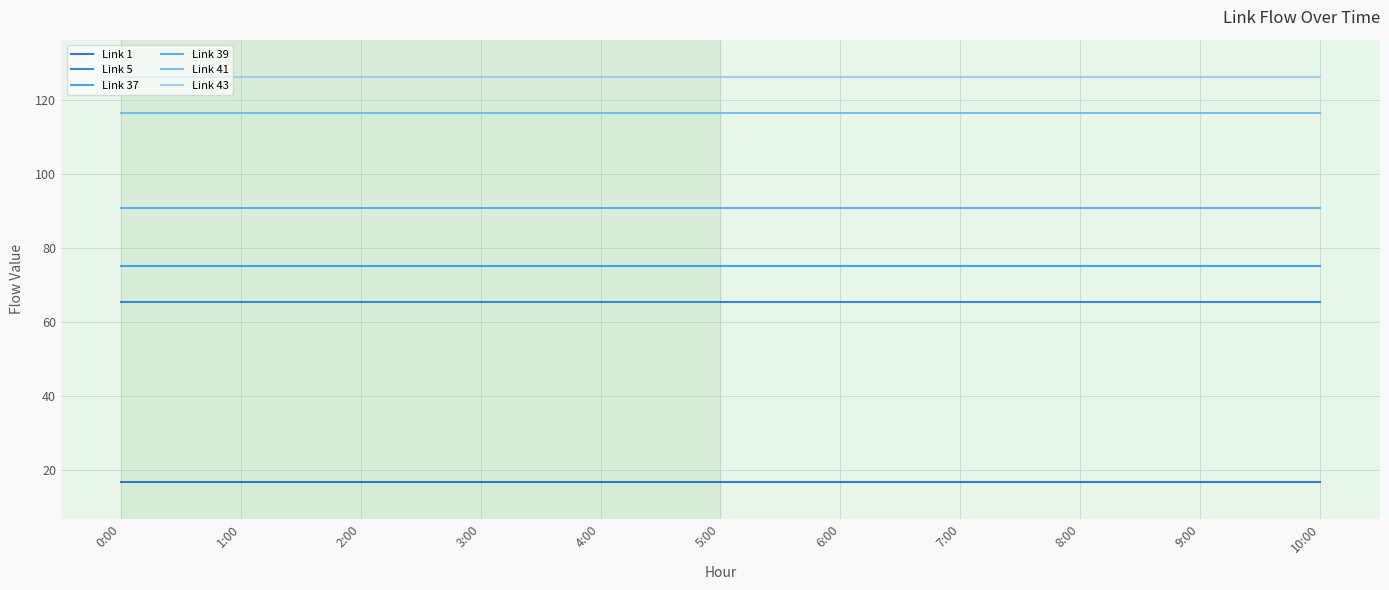

Reading right to left, list all the values displayed in this chart.

Link 1: 16.9	16.9	16.9	16.9	16.9	16.9	16.9	16.9	16.9	16.9	16.9
Link 5: 65.4	65.4	65.4	65.4	65.4	65.4	65.4	65.4	65.4	65.4	65.4
Link 37: 74.9	74.9	74.9	74.9	74.9	74.9	74.9	74.9	74.9	74.9	74.9
Link 39: 90.7	90.7	90.7	90.7	90.7	90.7	90.7	90.7	90.7	90.7	90.7
Link 41: 116.4	116.4	116.4	116.4	116.4	116.4	116.4	116.4	116.4	116.4	116.4
Link 43: 126.2	126.2	126.2	126.2	126.2	126.2	126.2	126.2	126.2	126.2	126.2